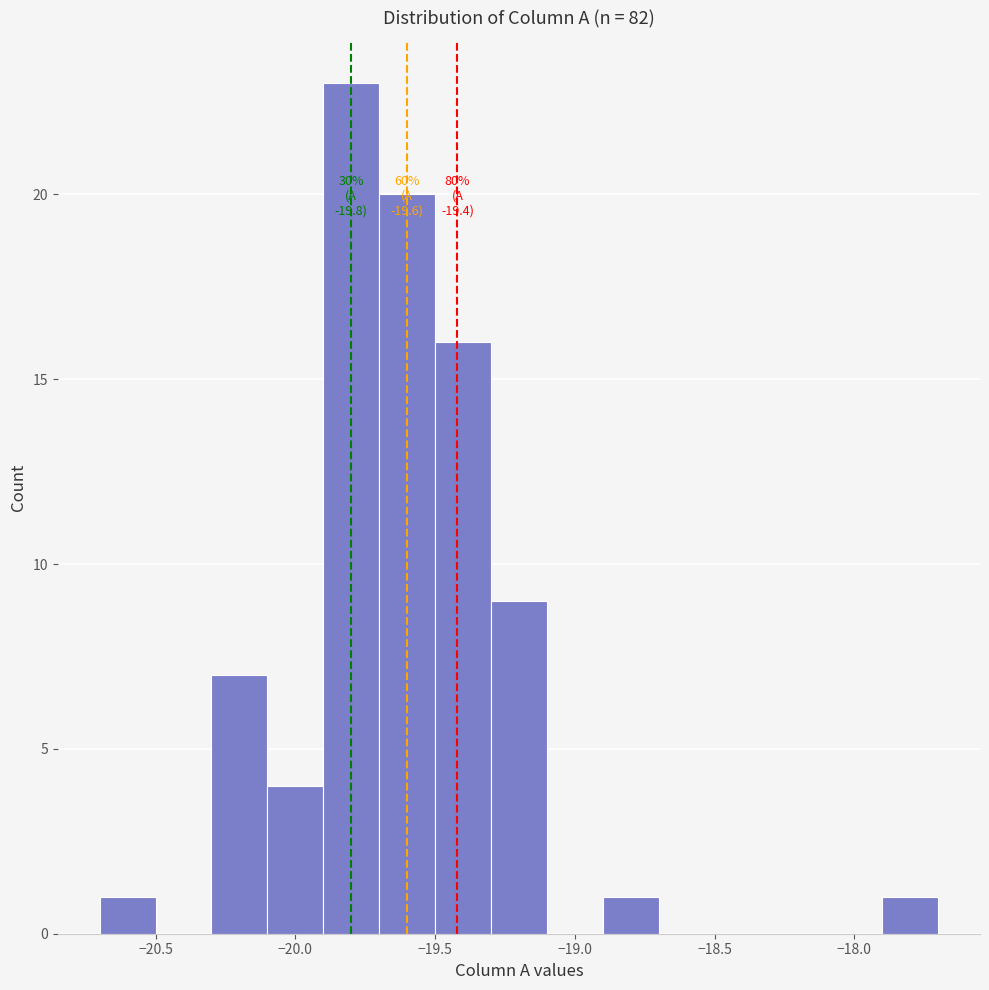

Over which range of the x-axis is the bar tallest?

-19.9 to -19.7